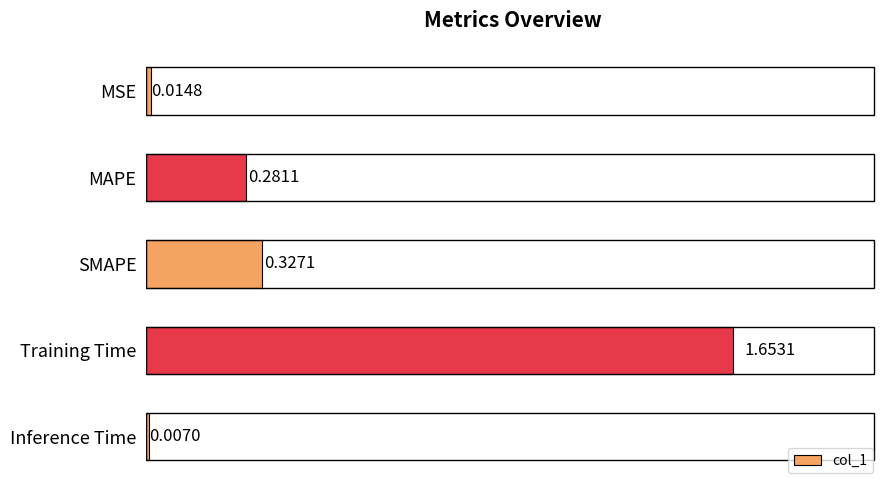

What is the sum of all values?

2.3